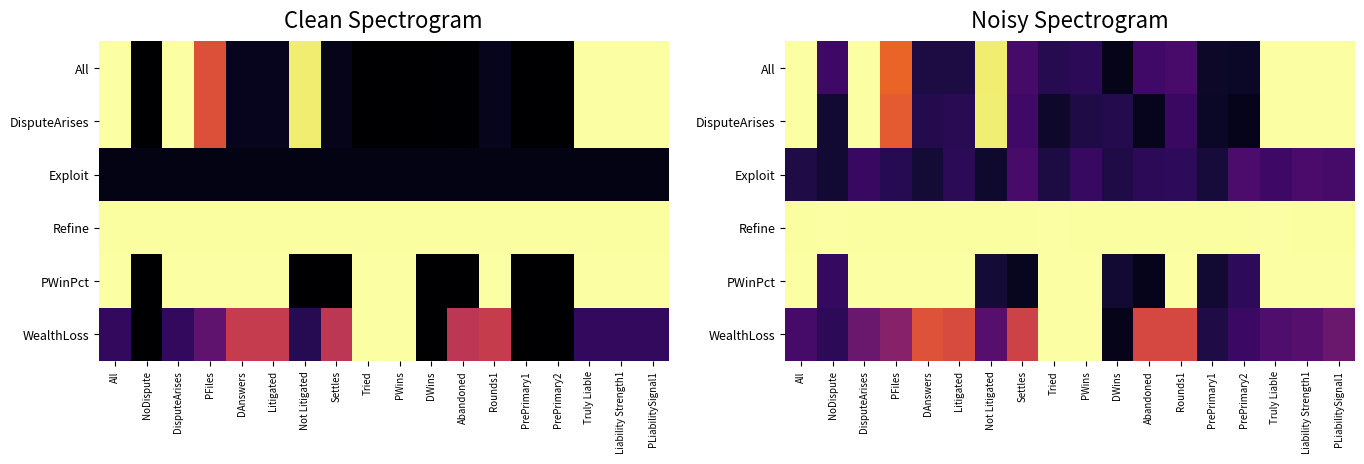

Is the value of Refine at Litigated greater than the value of PWinPct at DAnswers?

No